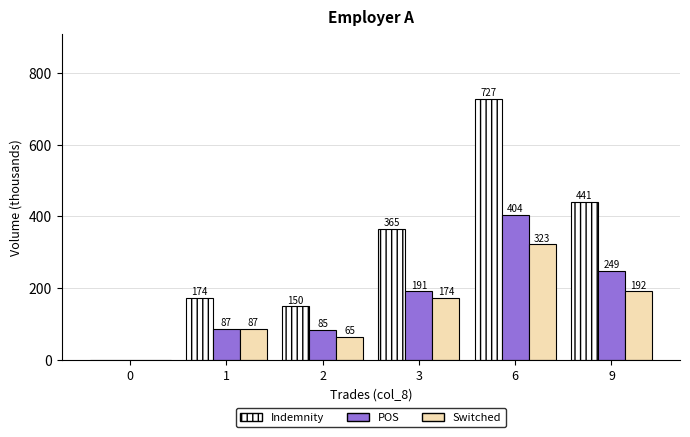

What value does the POS series have at 1?

86.8